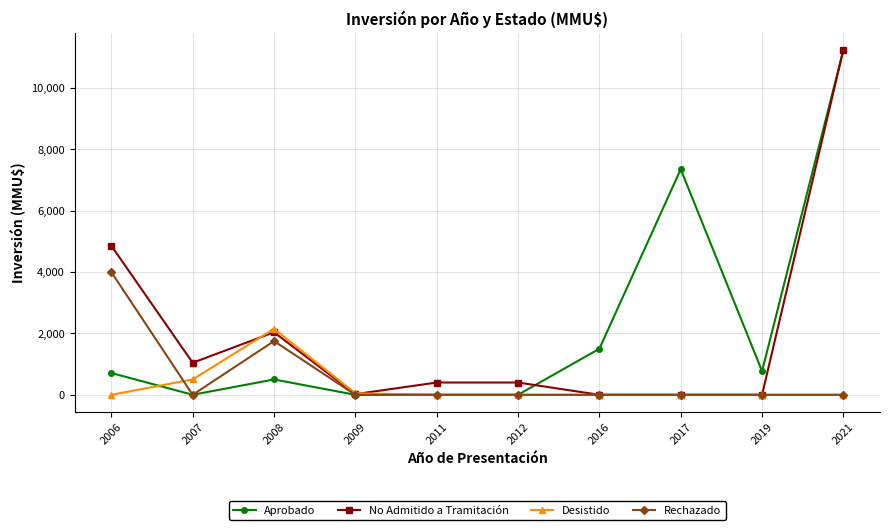

True or false: No Admitido a Tramitación has a value of 7747 at 2016.

False